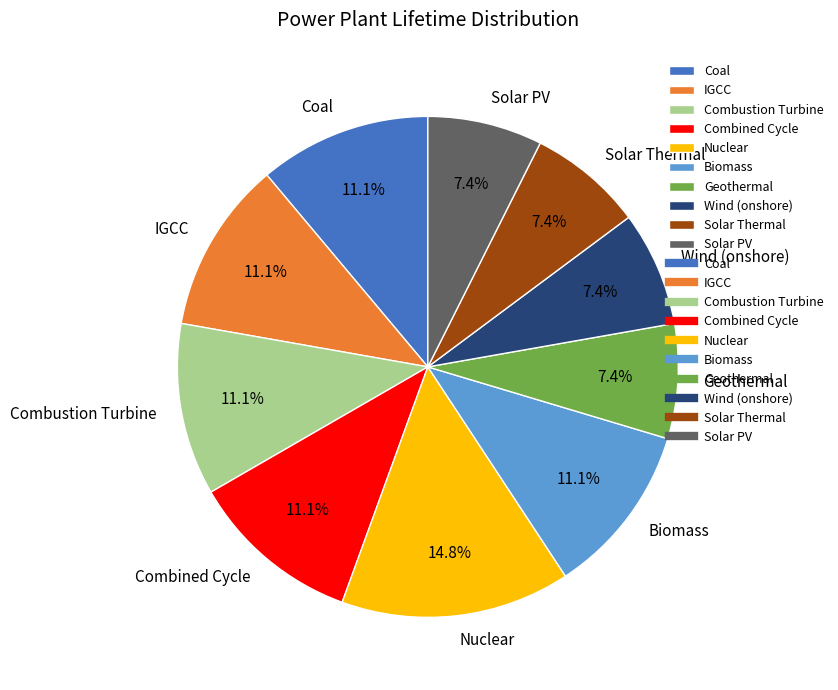

How many slices are in this pie chart?

10